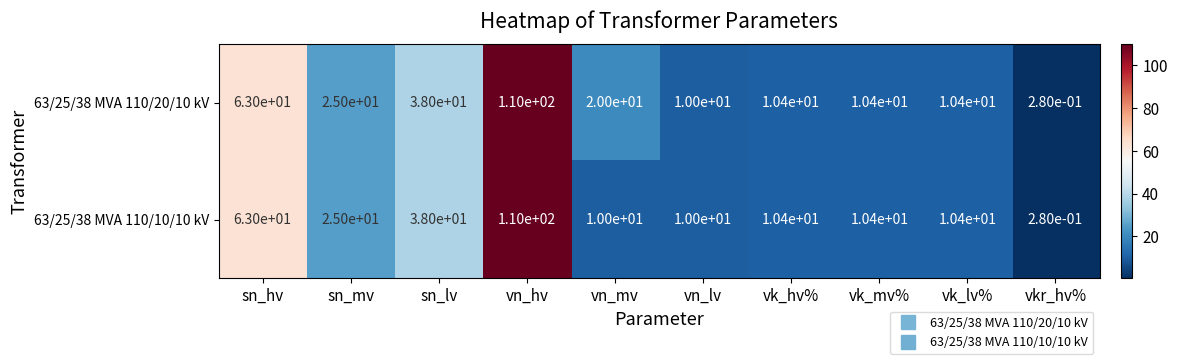

Which series changed the most between sn_mv and vn_mv?

63/25/38 MVA 110/10/10 kV